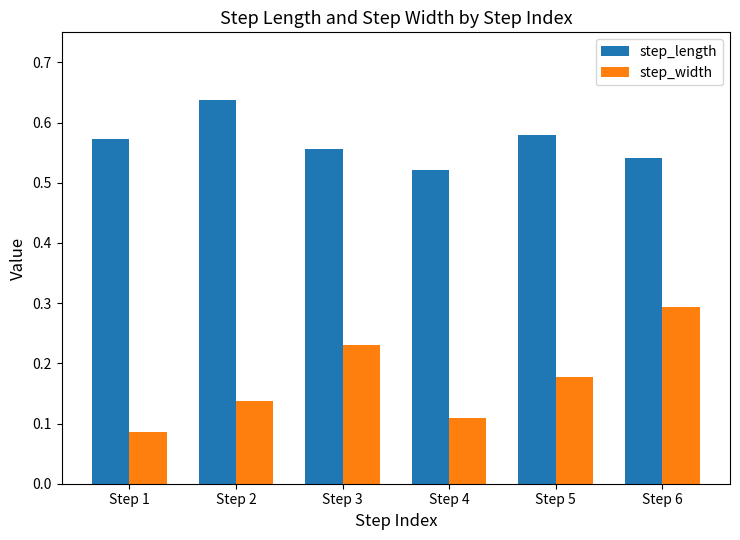

Is it true that step_length equals 0.3 at Step 1?

False